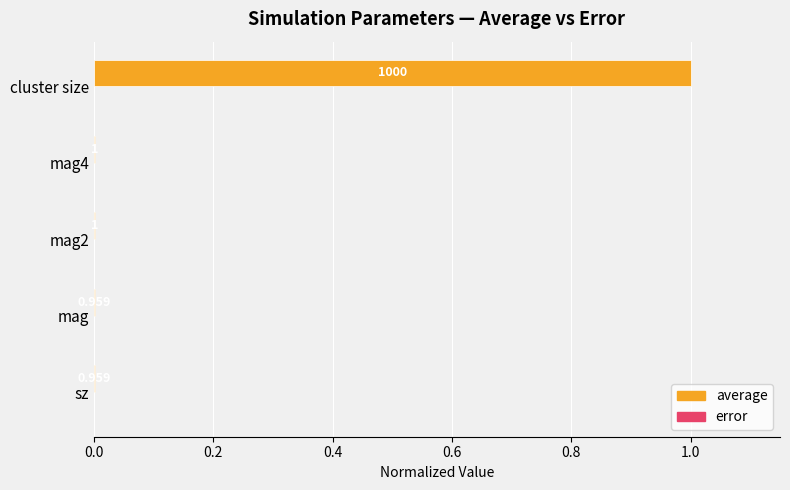

Which series has the largest total across all categories?

average